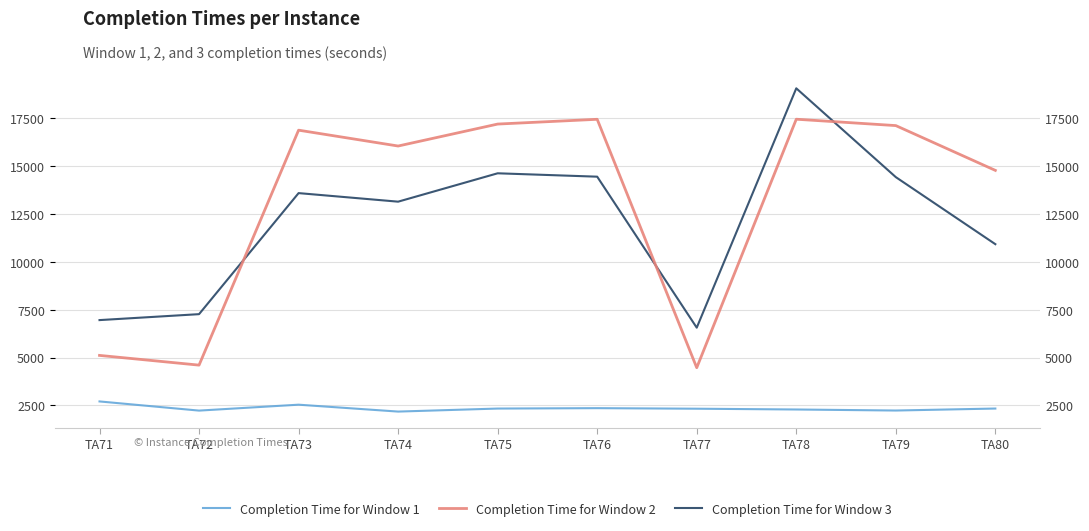

The value of Completion Time for Window 3 at TA78 is 24969. True or false?

False